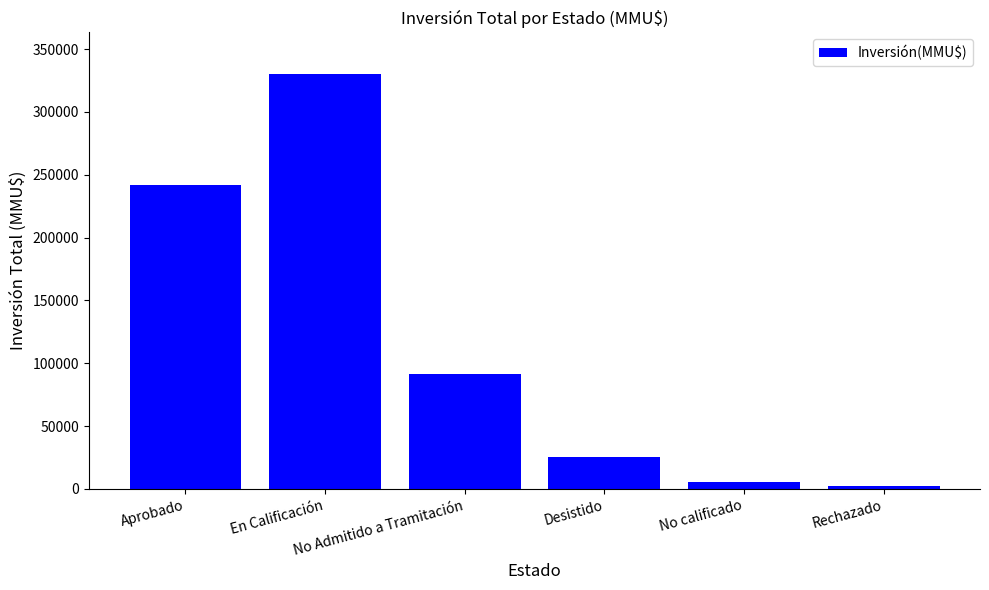

Count the number of data series in this chart.

1